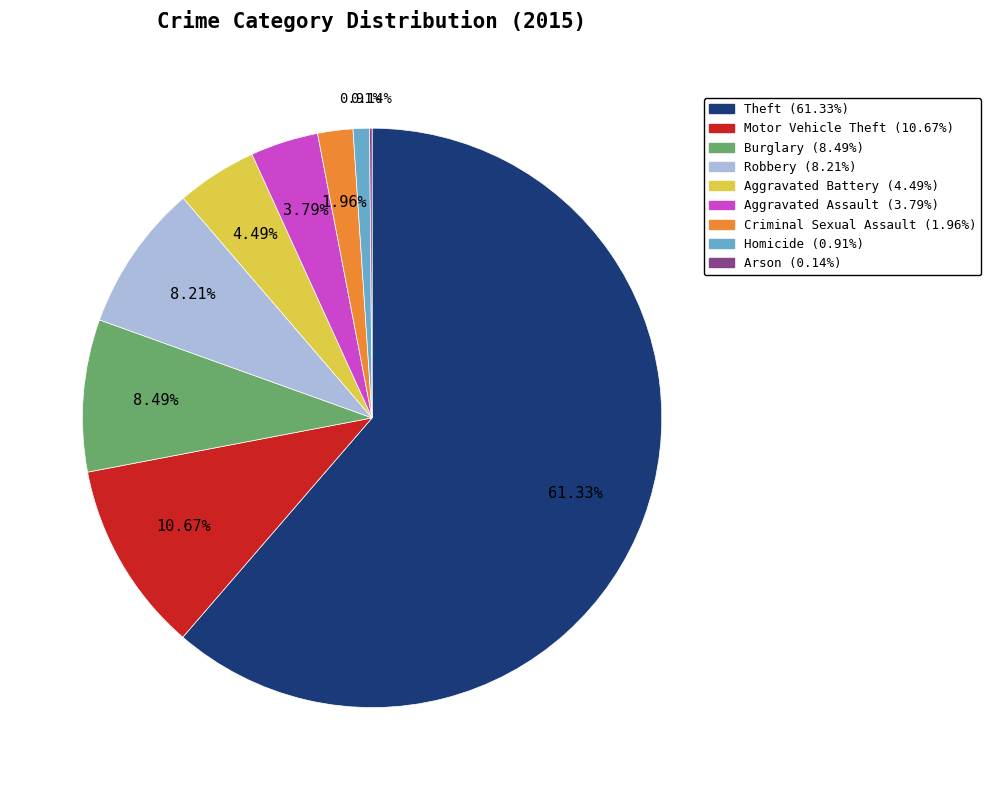

Approximately how many times larger is the value at Aggravated Battery compared to Motor Vehicle Theft?

0.4